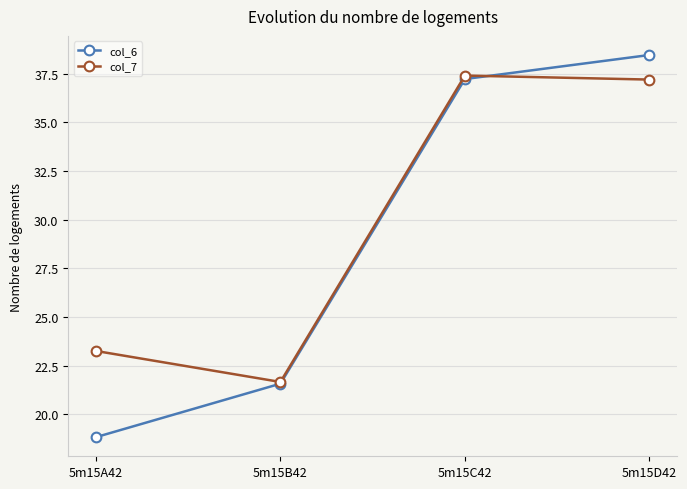

What value does the col_6 series have at 5m15D42?

38.5